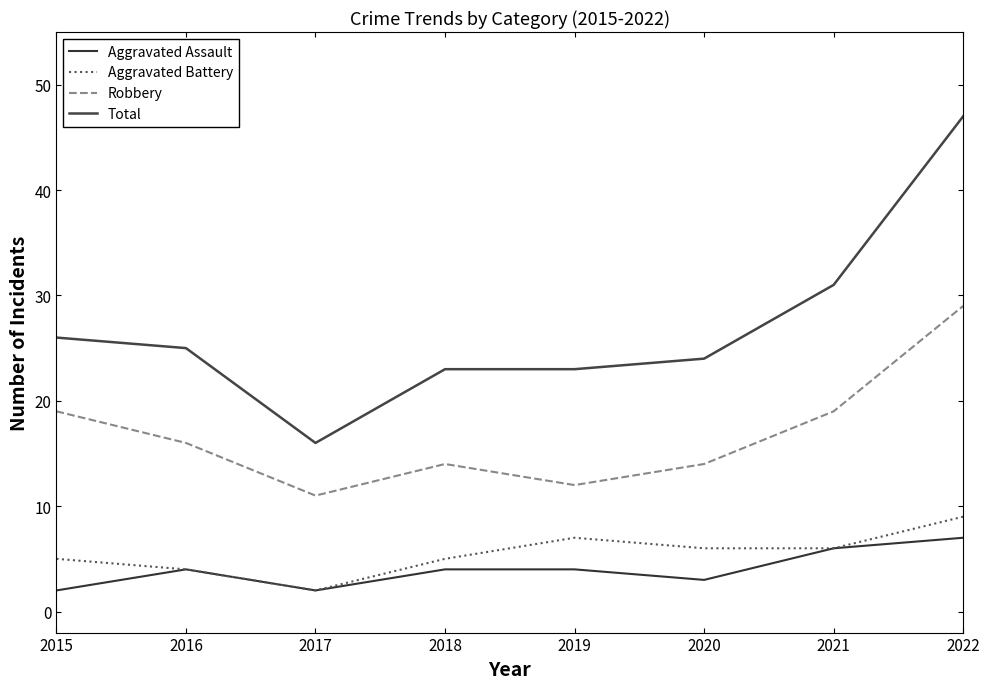

Reading left to right, extract all data points from this chart.

Aggravated Assault: 2	4	2	4	4	3	6	7
Aggravated Battery: 5	4	2	5	7	6	6	9
Robbery: 19	16	11	14	12	14	19	29
Total: 26	25	16	23	23	24	31	47